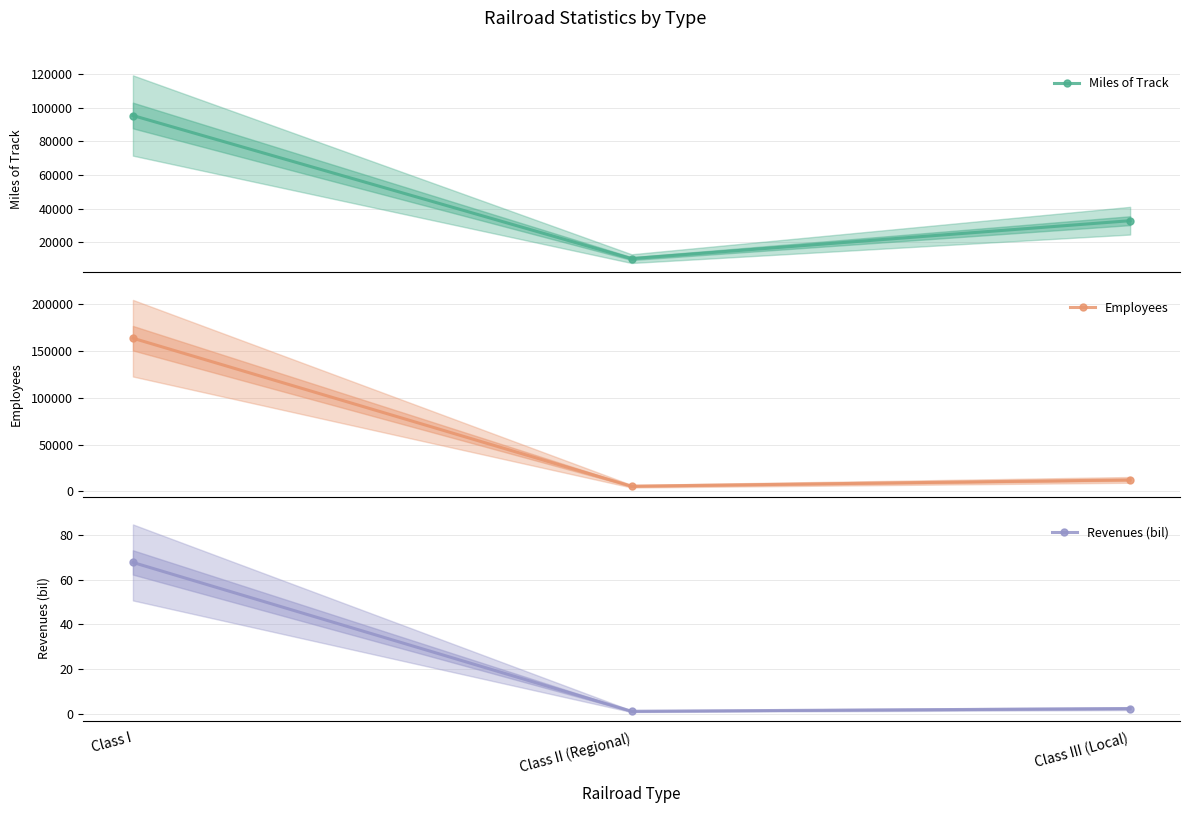

What is the difference between the Revenues (bil) values at Class II (Regional) and Class III (Local)?

1.2